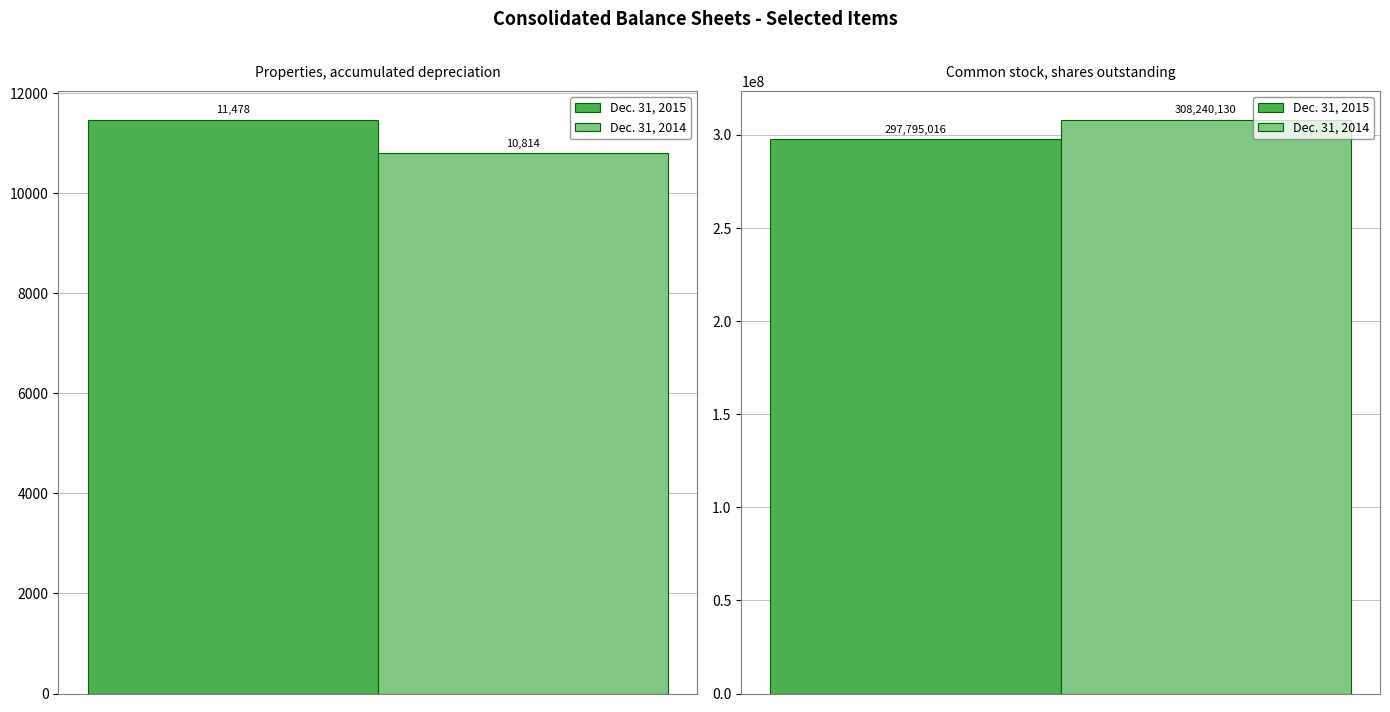

Reading left to right, extract all data points from this chart.

Dec. 31, 2015: Properties, accumulated depreciation=11478	Common stock, shares outstanding=297795016
Dec. 31, 2014: Properties, accumulated depreciation=10814	Common stock, shares outstanding=308240130